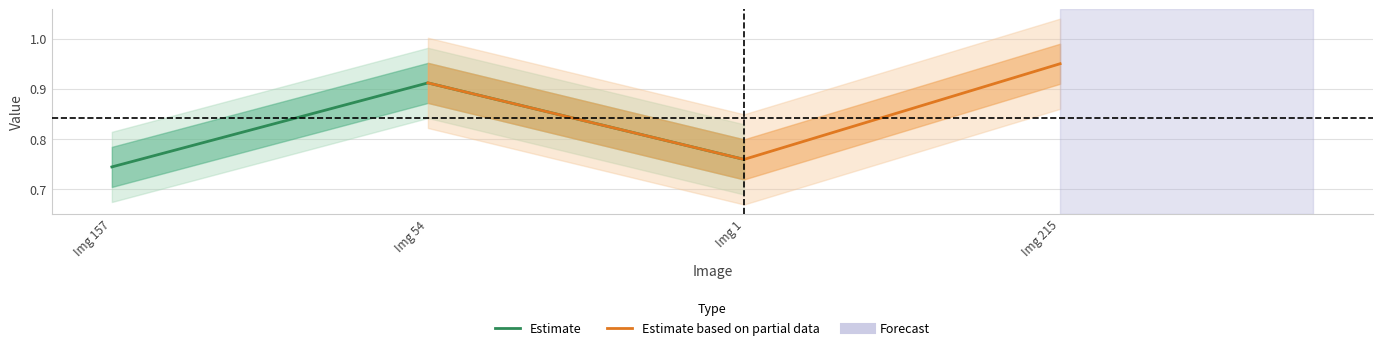

True or false: Estimate has a value of 1.0 at Img 1.

False